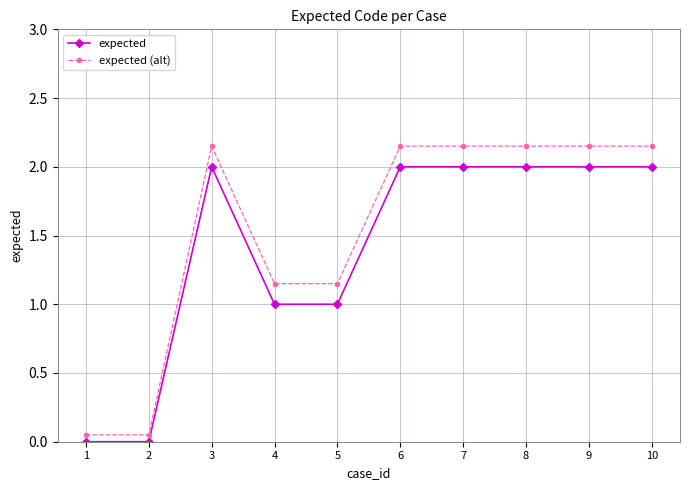

Which series has the widest spread of values?

expected (alt)